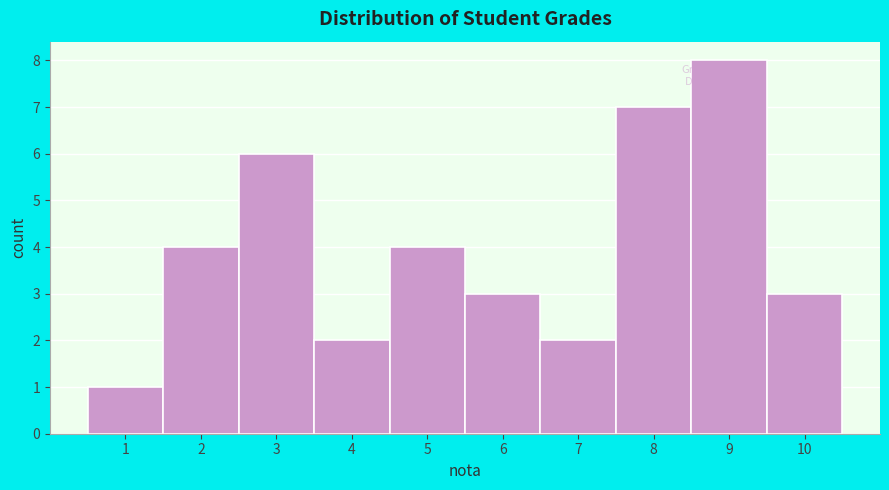

Over which range of the x-axis is the bar tallest?

8.5 to 9.5